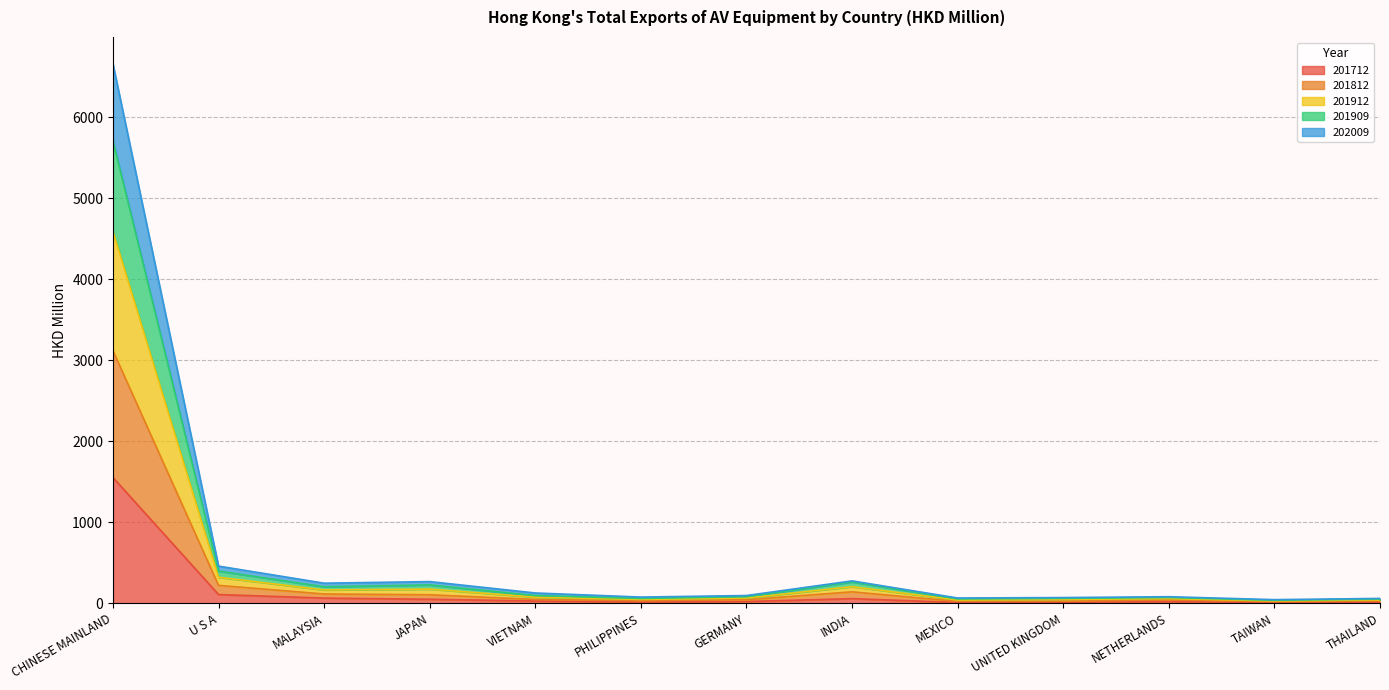

How many series are shown in this chart?

5